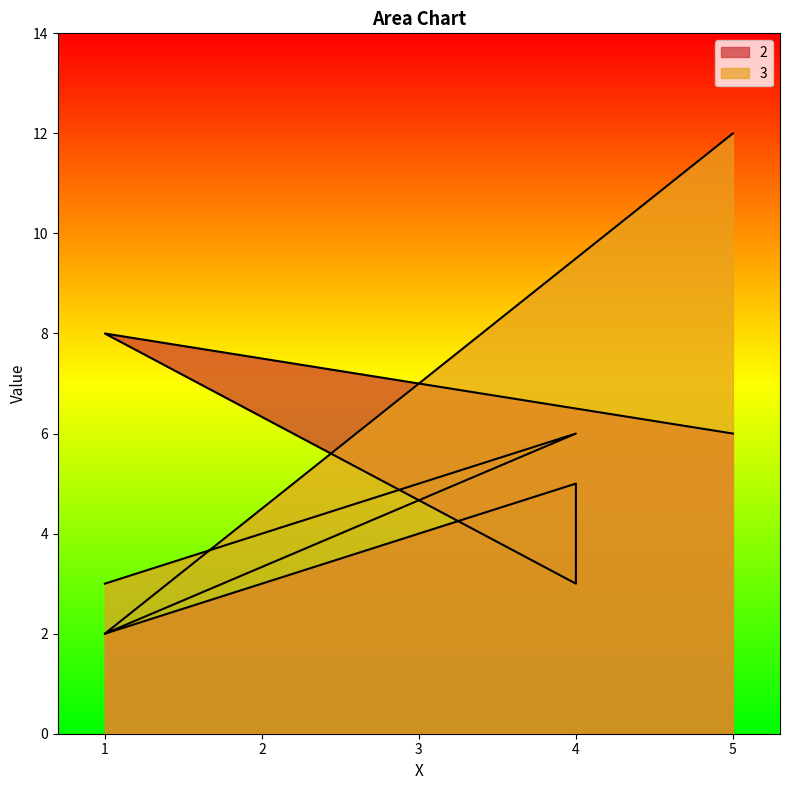

What value does the 3 series have at 4, to the nearest 10?

10